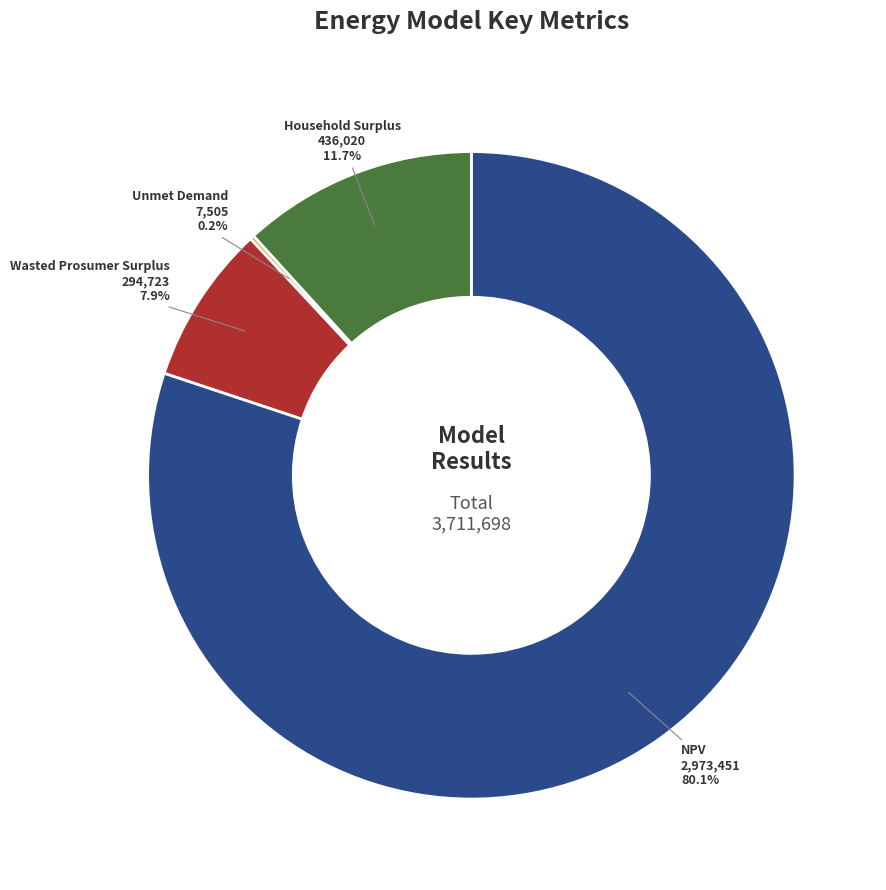

Approximately how many times larger is the value at NPV compared to Wasted Prosumer Surplus?

10.1